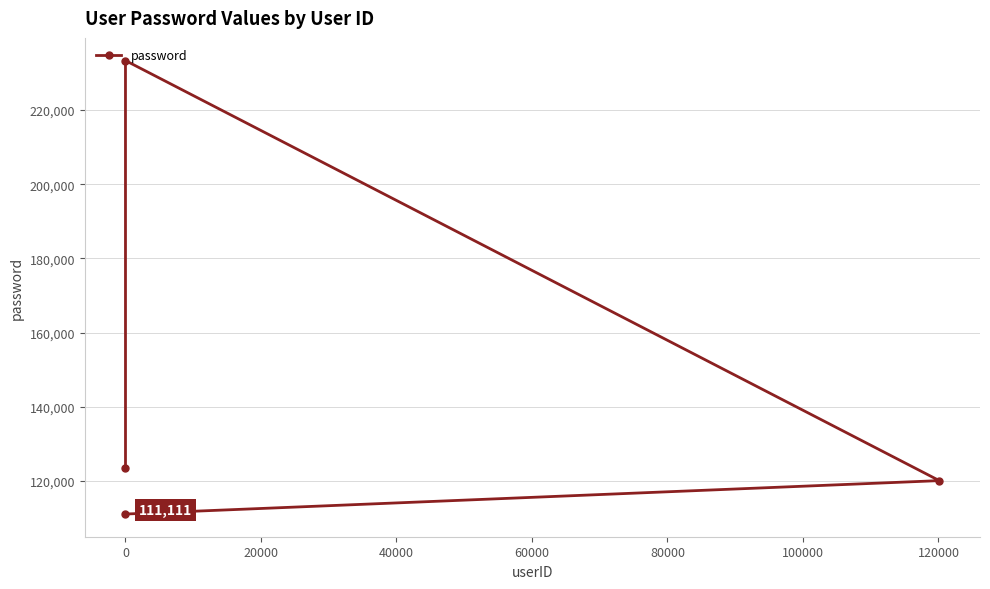

What is the greatest value displayed?

233333